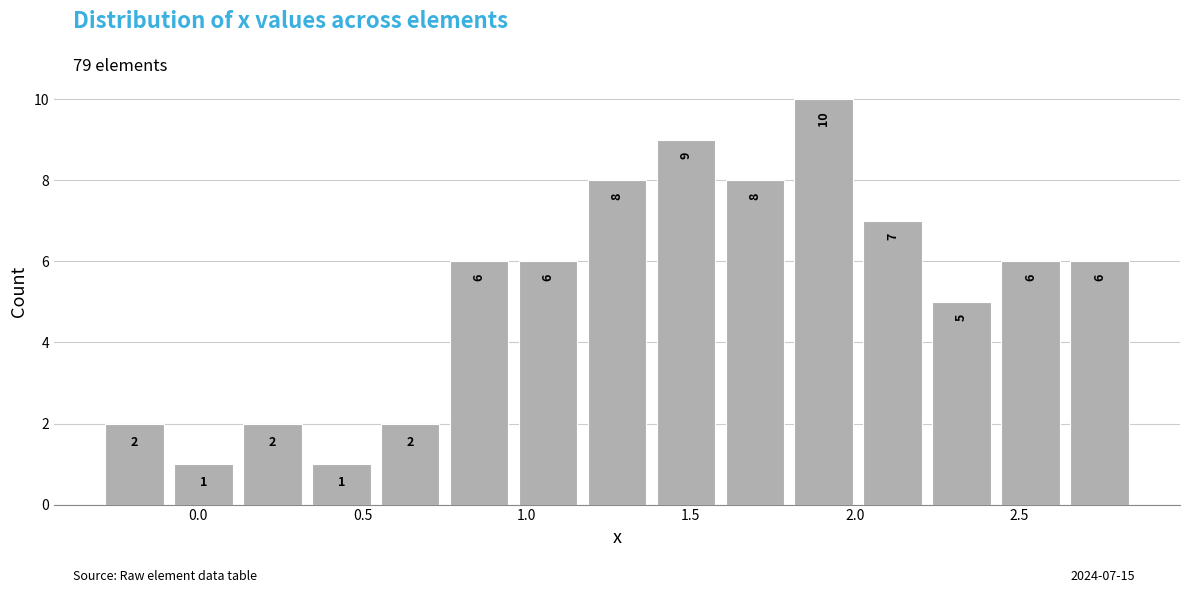

Which range on the x-axis has the tallest bar?

1.80 to 2.01